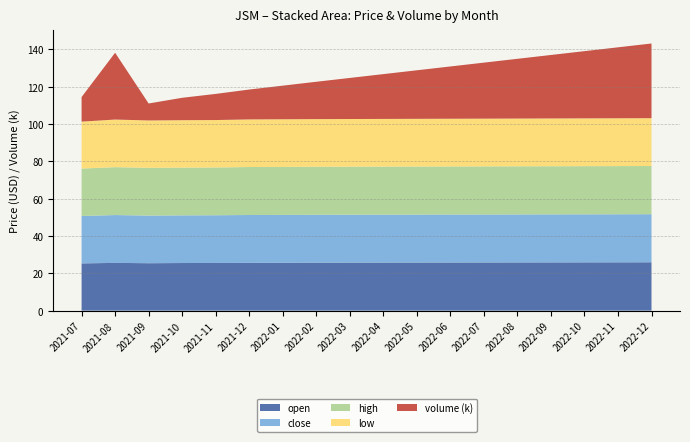

Reading right to left, list all the values displayed in this chart.

open: 2022-12=26.9	2022-11=26.8	2022-10=26.7	2022-09=26.6	2022-08=26.5	2022-07=26.4	2022-06=26.3	2022-05=26.2	2022-04=26.1	2022-03=26.0	2022-02=25.9	2022-01=25.8	2021-12=25.7	2021-11=25.6	2021-10=25.5	2021-09=25.4	2021-08=25.6	2021-07=25.3
close: 2022-12=26.9	2022-11=26.8	2022-10=26.7	2022-09=26.6	2022-08=26.5	2022-07=26.4	2022-06=26.3	2022-05=26.2	2022-04=26.1	2022-03=26.0	2022-02=25.9	2022-01=25.8	2021-12=25.7	2021-11=25.6	2021-10=25.5	2021-09=25.5	2021-08=25.6	2021-07=25.4
high: 2022-12=27.0	2022-11=26.9	2022-10=26.8	2022-09=26.7	2022-08=26.6	2022-07=26.5	2022-06=26.4	2022-05=26.3	2022-04=26.2	2022-03=26.1	2022-02=26.0	2022-01=25.9	2021-12=25.8	2021-11=25.7	2021-10=25.6	2021-09=25.6	2021-08=25.7	2021-07=25.4
low: 2022-12=26.8	2022-11=26.7	2022-10=26.6	2022-09=26.5	2022-08=26.4	2022-07=26.3	2022-06=26.2	2022-05=26.1	2022-04=26.0	2022-03=25.9	2022-02=25.8	2022-01=25.7	2021-12=25.6	2021-11=25.5	2021-10=25.4	2021-09=25.4	2021-08=25.5	2021-07=25.1
volume: 2022-12=40000.0	2022-11=38000.0	2022-10=36000.0	2022-09=34000.0	2022-08=32000.0	2022-07=30000.0	2022-06=28000.0	2022-05=26000.0	2022-04=24000.0	2022-03=22000.0	2022-02=20000.0	2022-01=18000.0	2021-12=16000.0	2021-11=14000.0	2021-10=12000.0	2021-09=9088.0	2021-08=35778.0	2021-07=13158.0